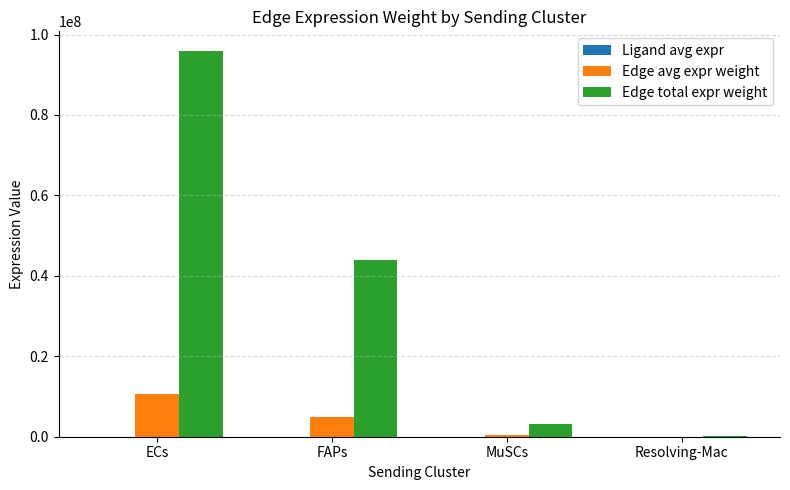

What is the sum of all Edge total expr weight values?

143184981.3